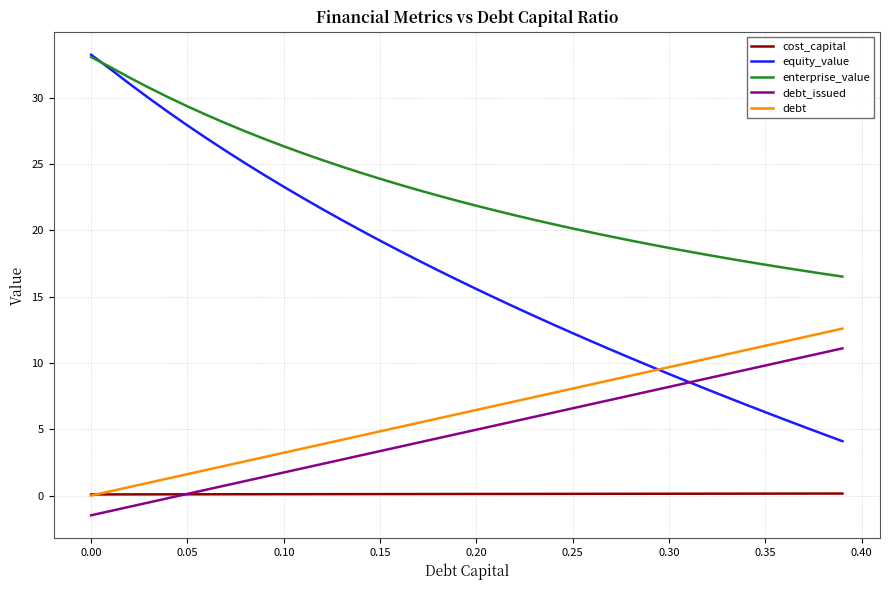

How many times do equity_value and debt_issued cross each other?

1